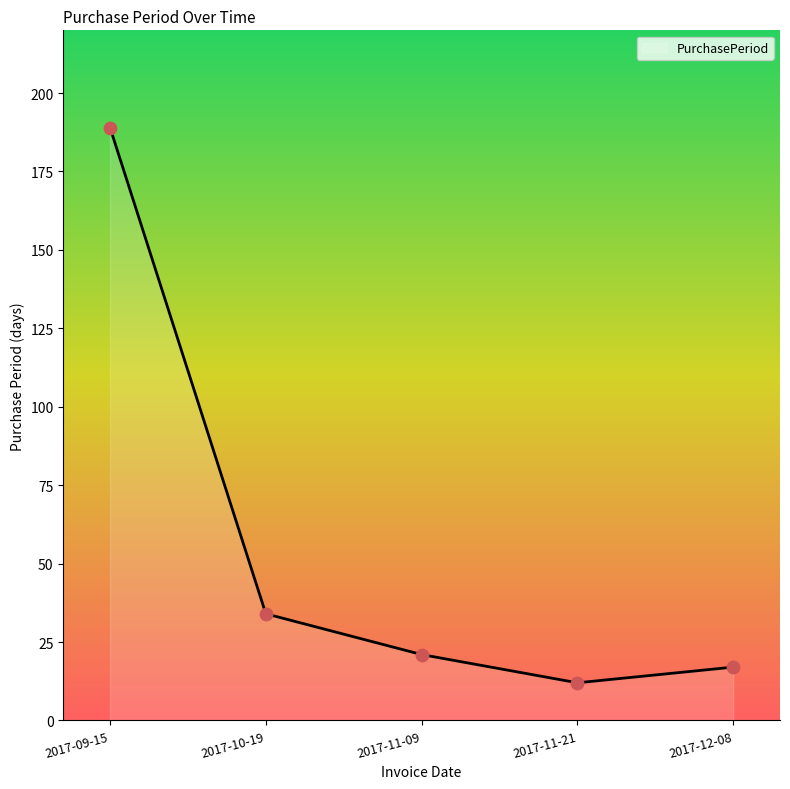

Which has a higher value, 2017-11-21 or 2017-09-15?

2017-09-15